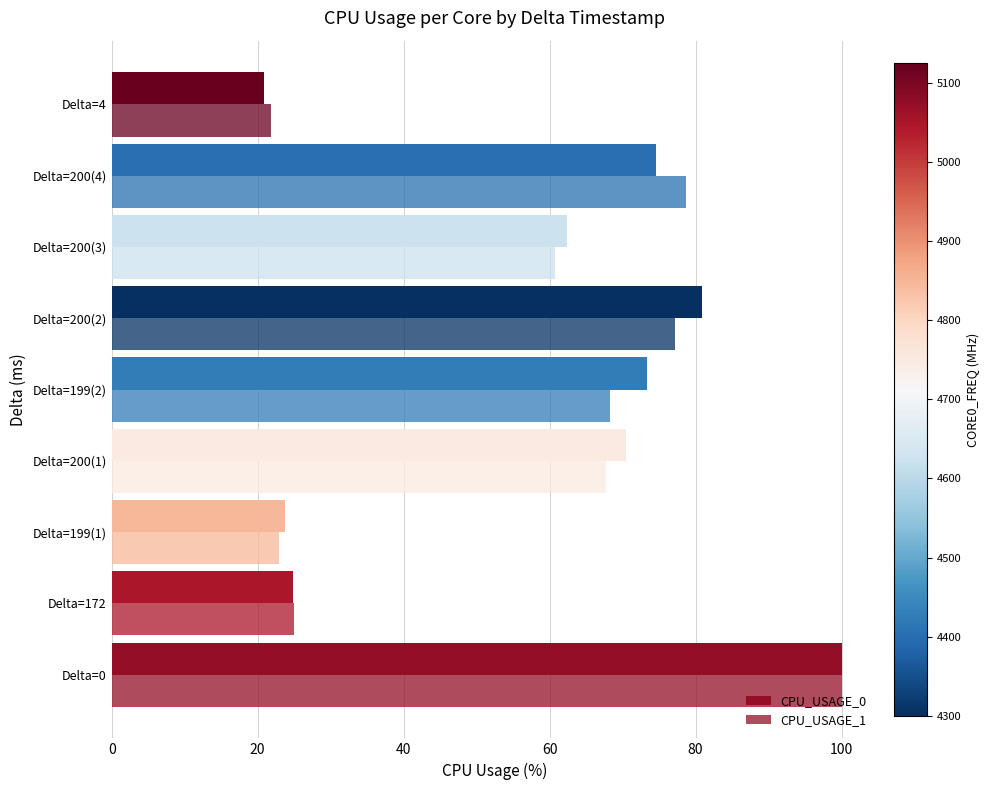

Count the number of data series in this chart.

2